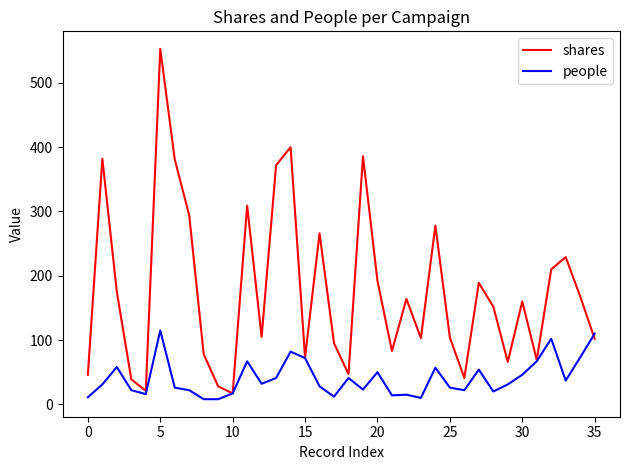

Rank the series by their average value, from lowest to highest.

people, shares